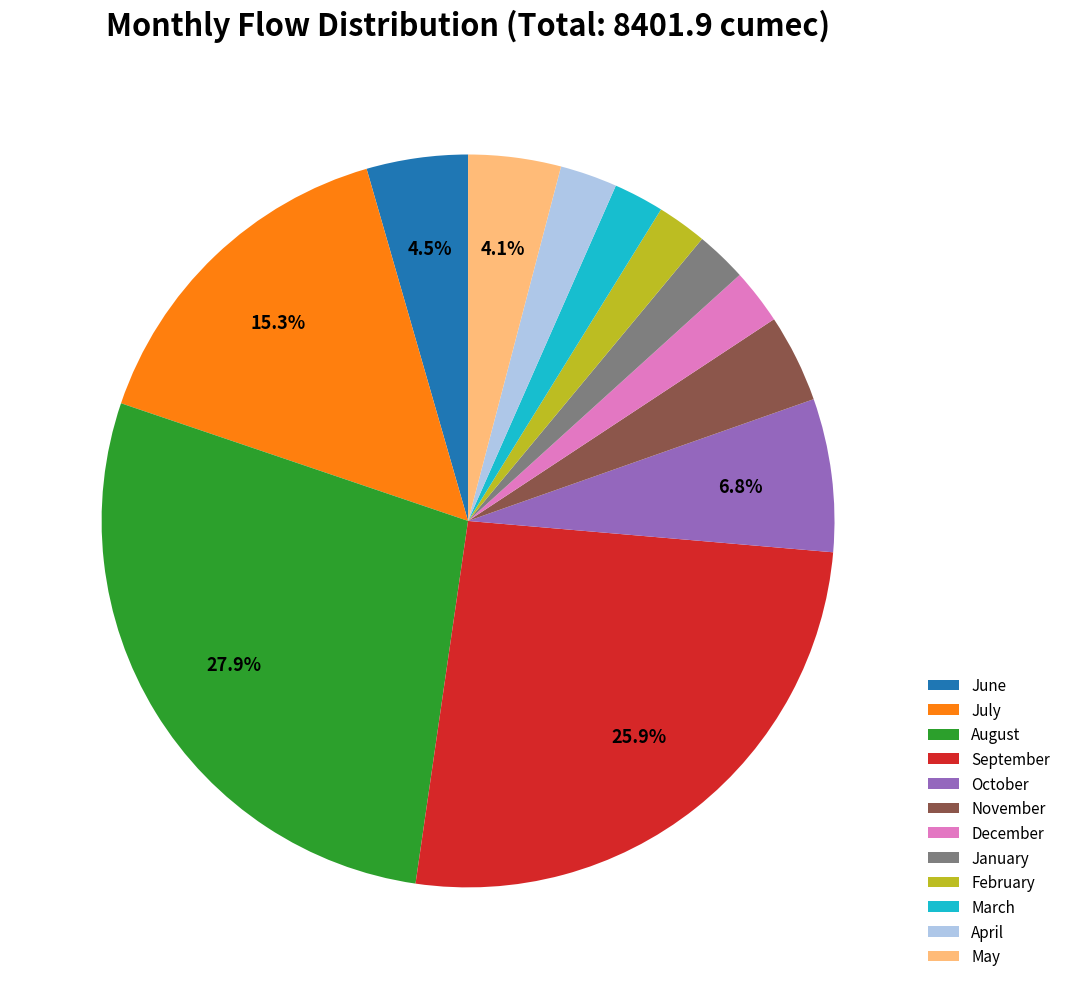

Count the number of slices in the pie.

12